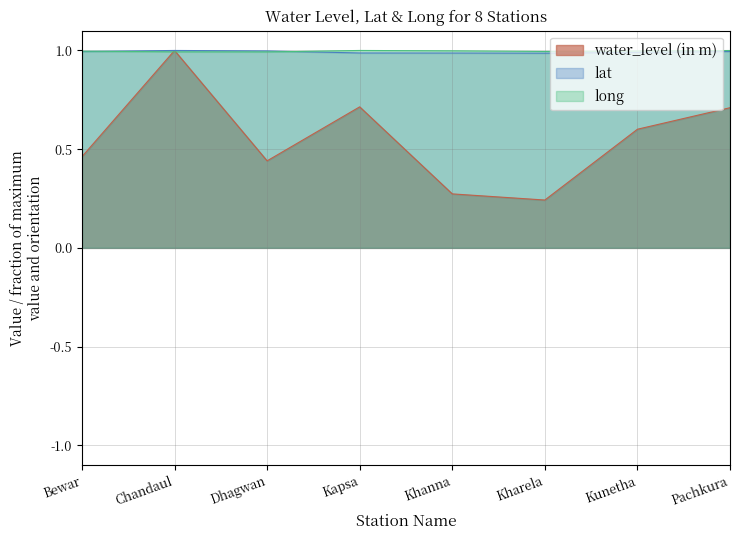

What is the approximate value of lat at Bewar?

1.0